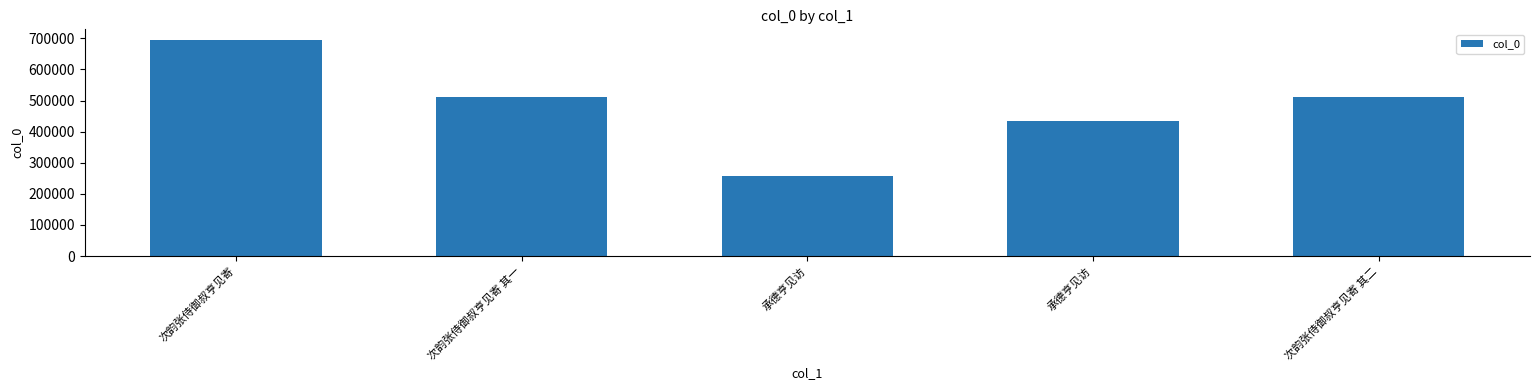

At which category does the chart reach its minimum across all series?

承德亨见访